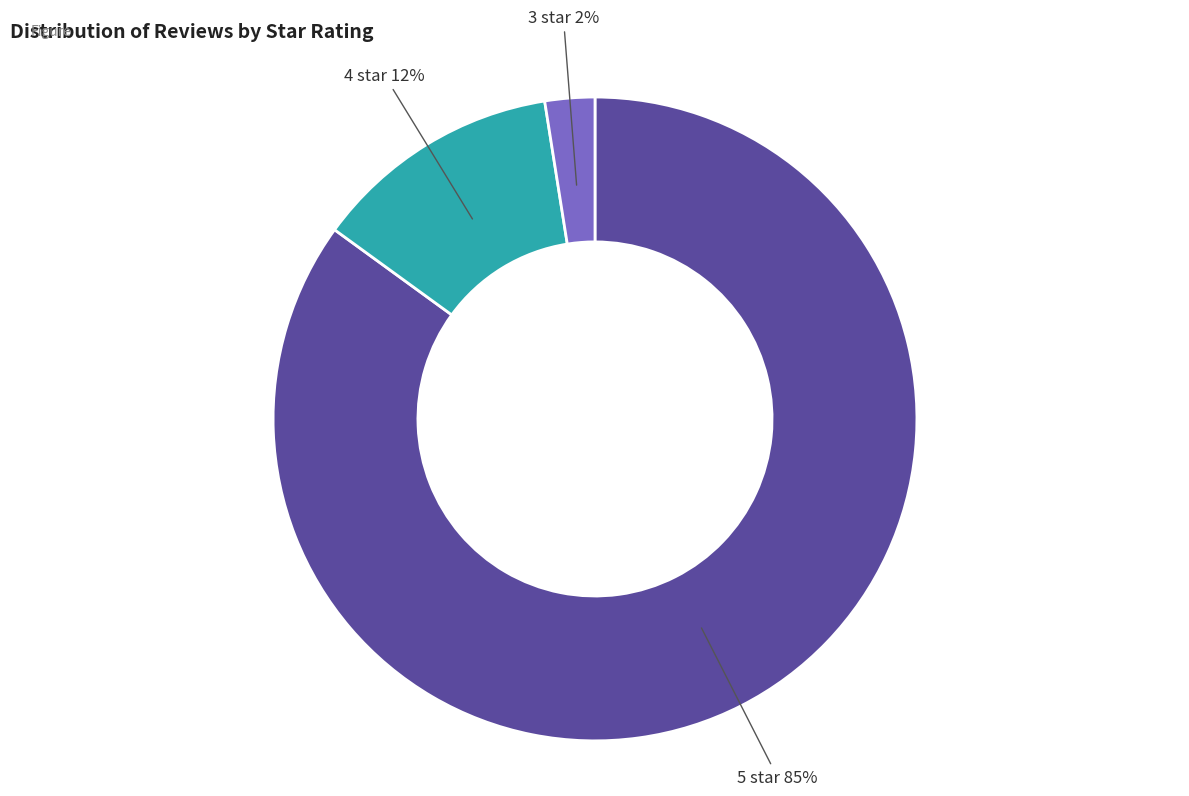

Does any single category account for the majority?

Yes